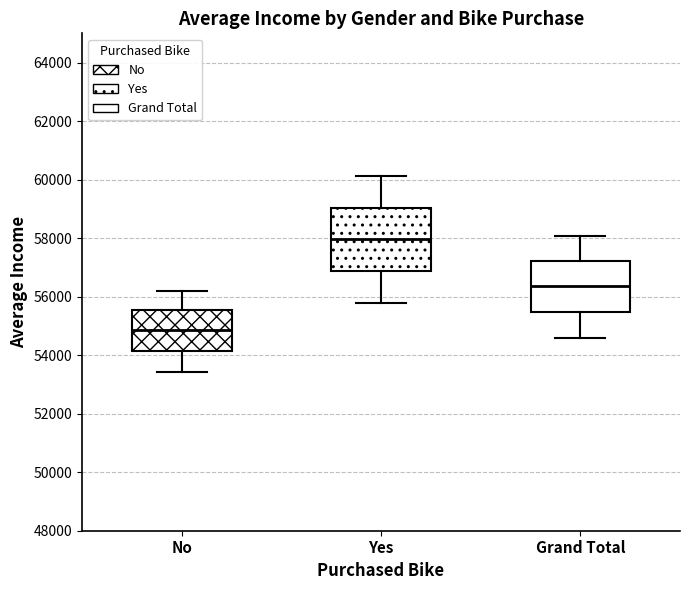

Which box's median line is the highest?

Yes